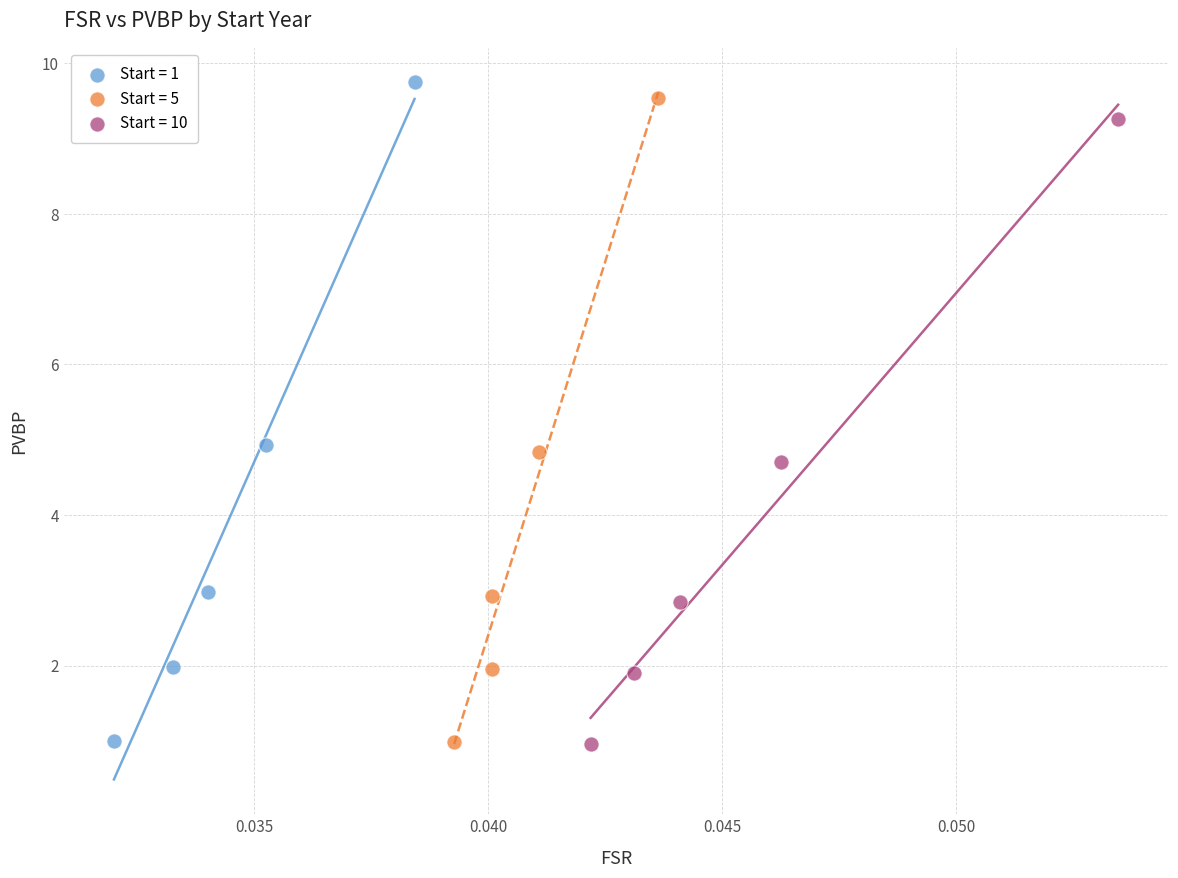

Which series has the widest spread of Y values?

Start = 1